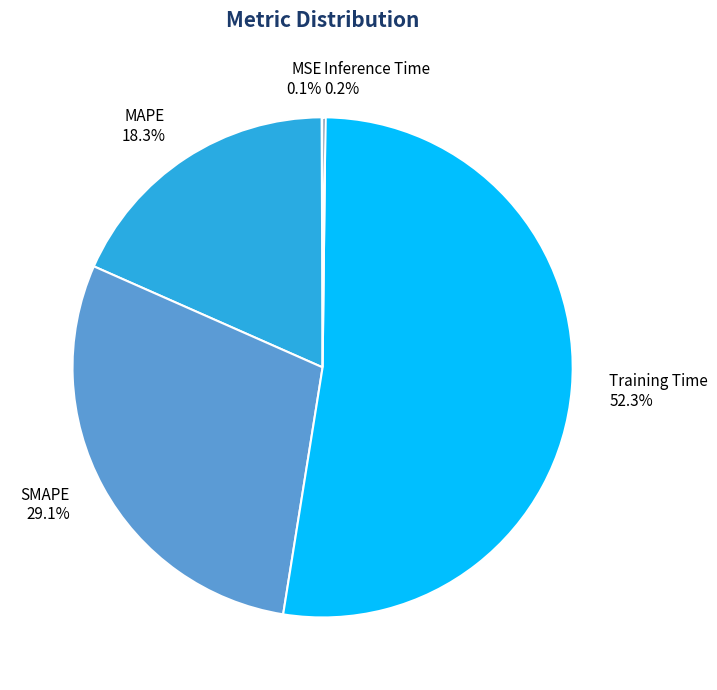

Which slice is the largest?

Training Time